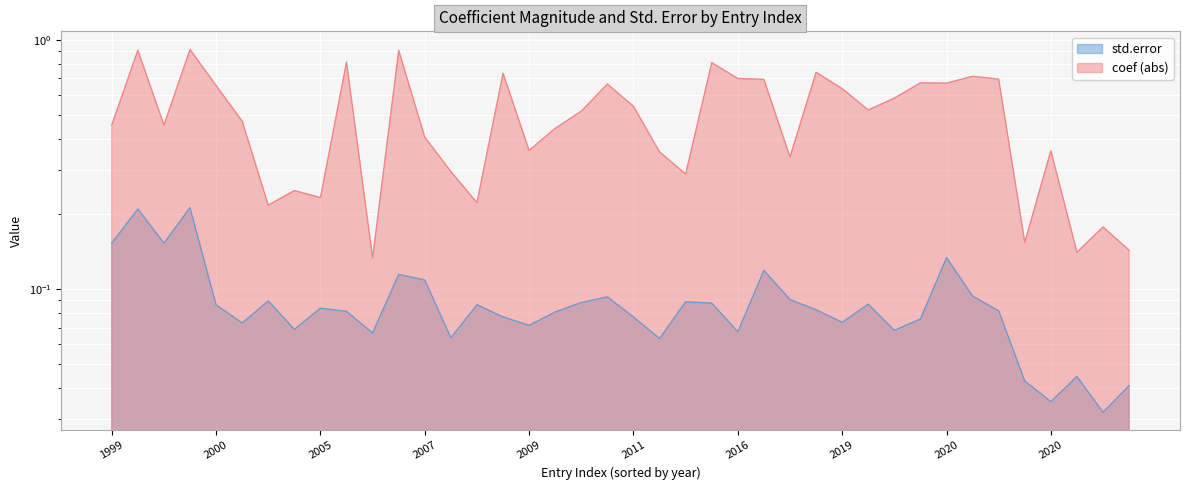

What are all the series names shown in the legend?

std.error, coef_abs